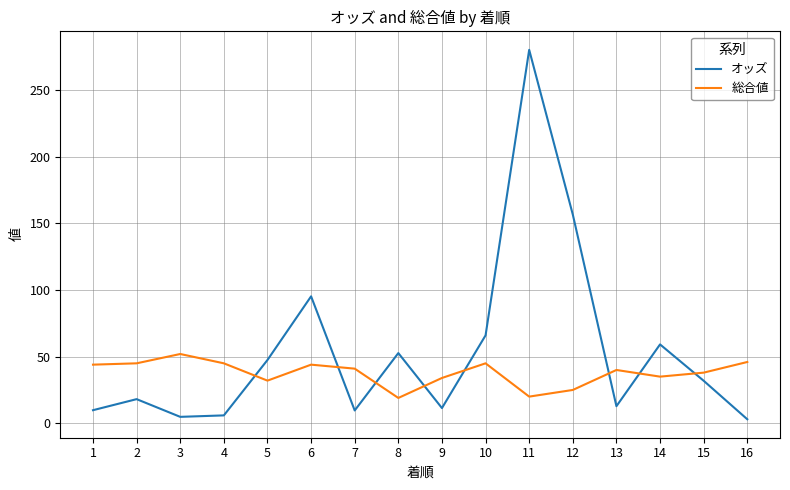

What is the lowest value of the オッズ series?

3.0